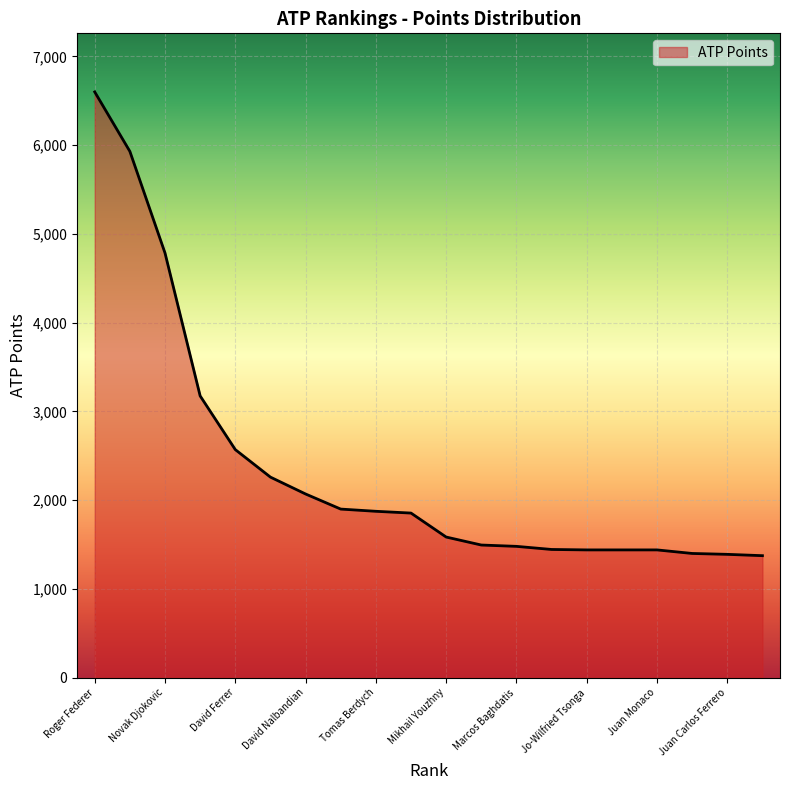

How many lines are shown in the chart?

1